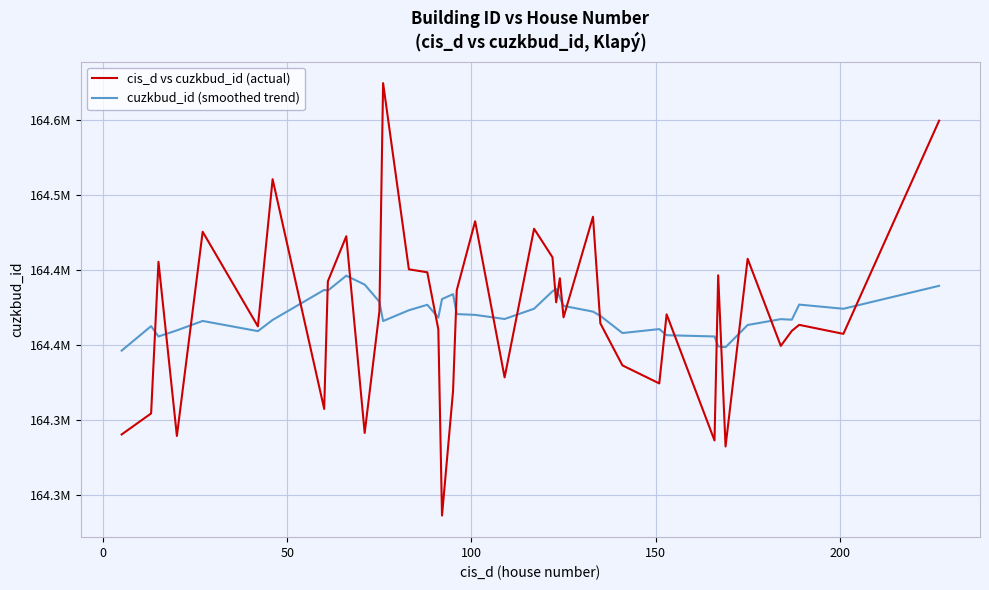

Does the chart have visible grid lines?

Yes